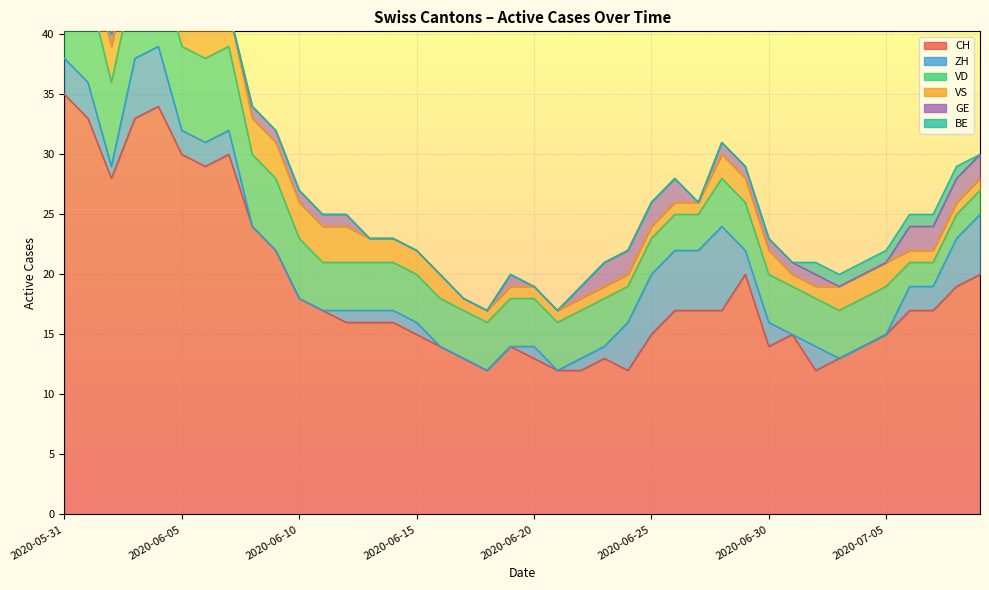

True or false: BE and VD cross at least once.

False